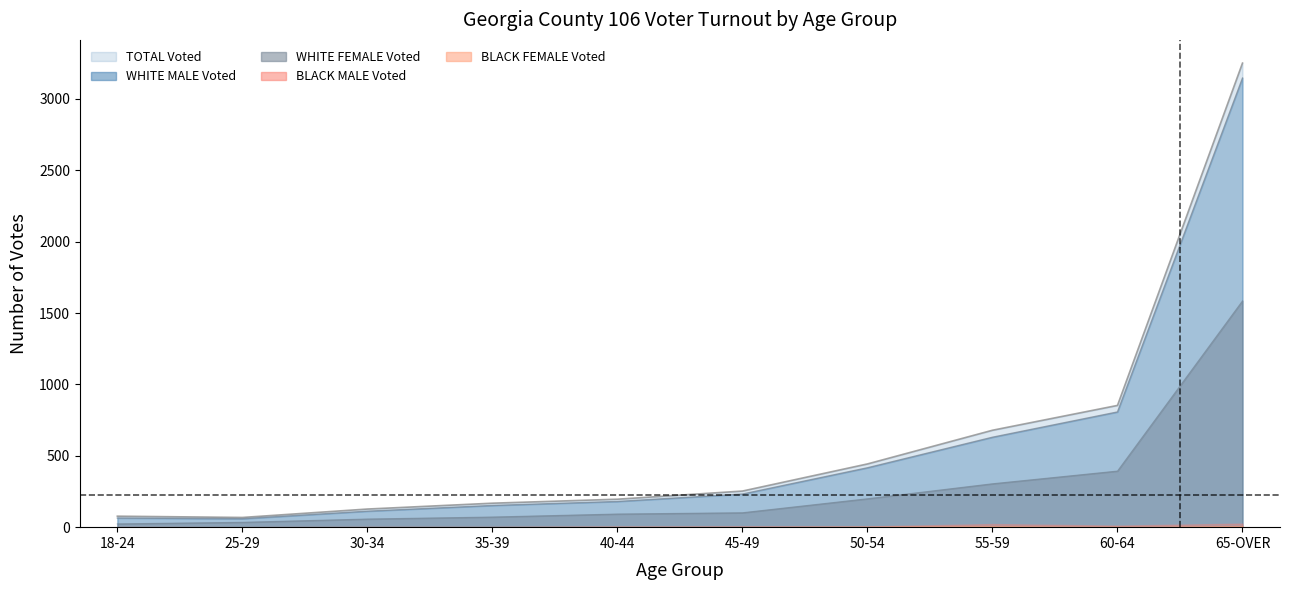

What is the difference between the highest and lowest values at 65-OVER?

1666